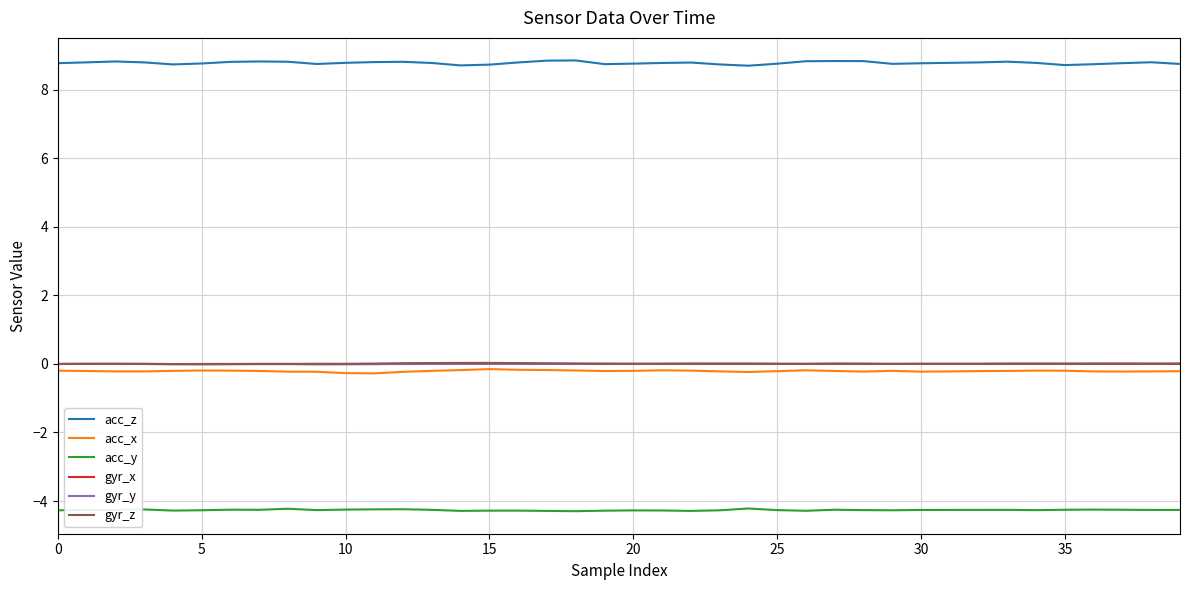

Which series has the largest range (max minus min)?

acc_z